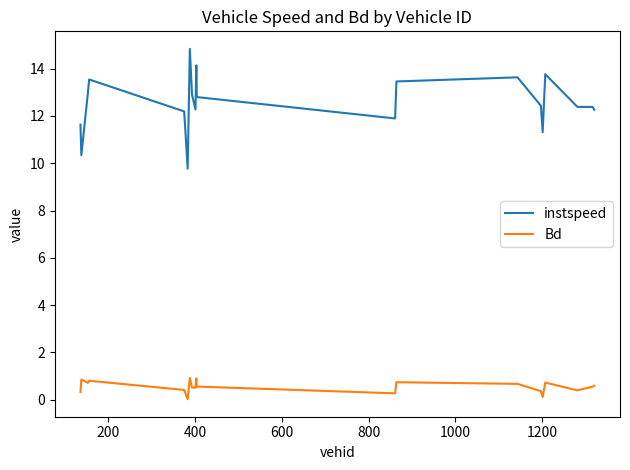

Which series has the widest spread of values?

instspeed